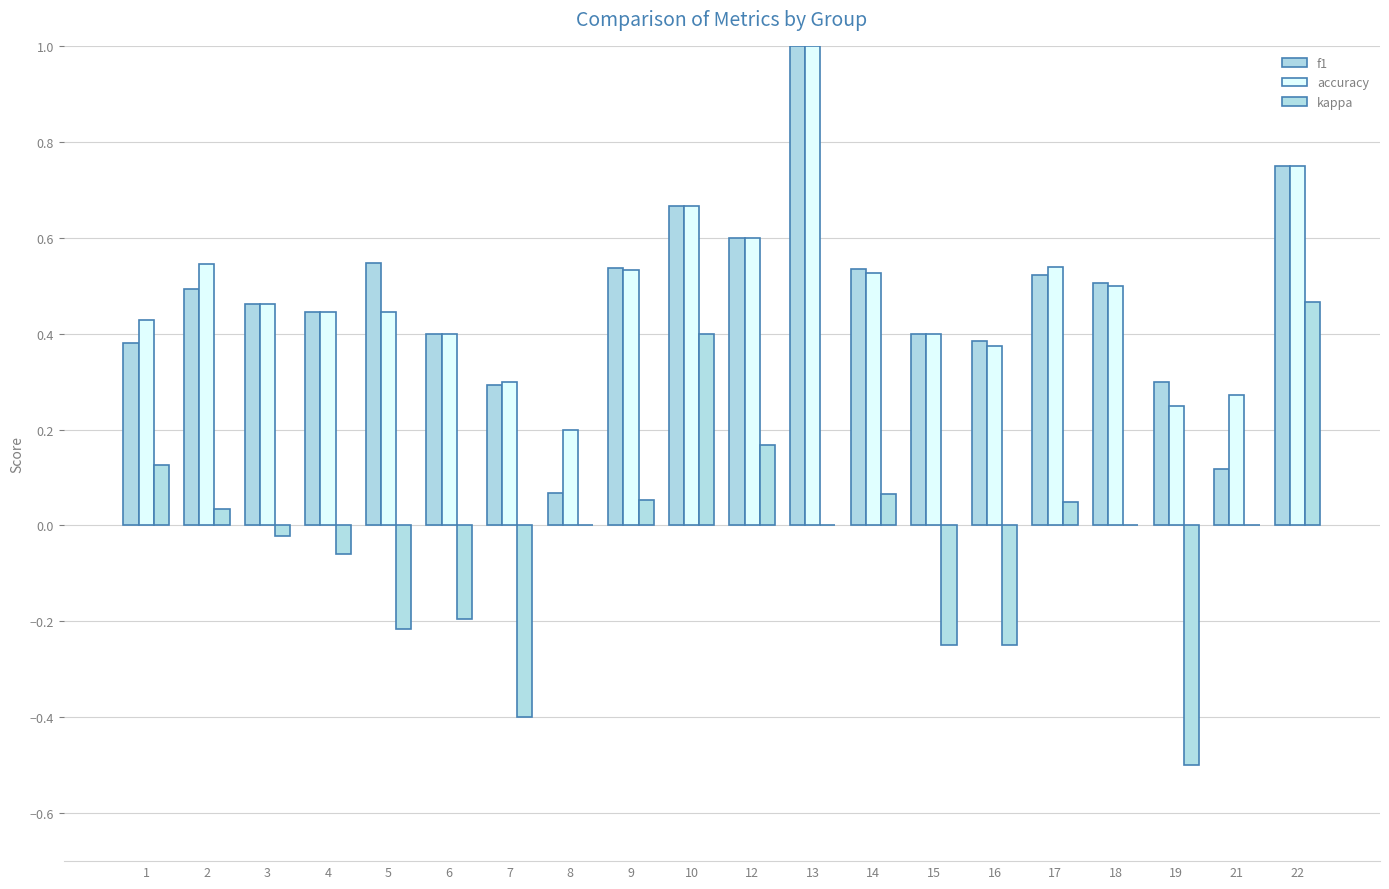

Does the chart contain stacked bars?

No